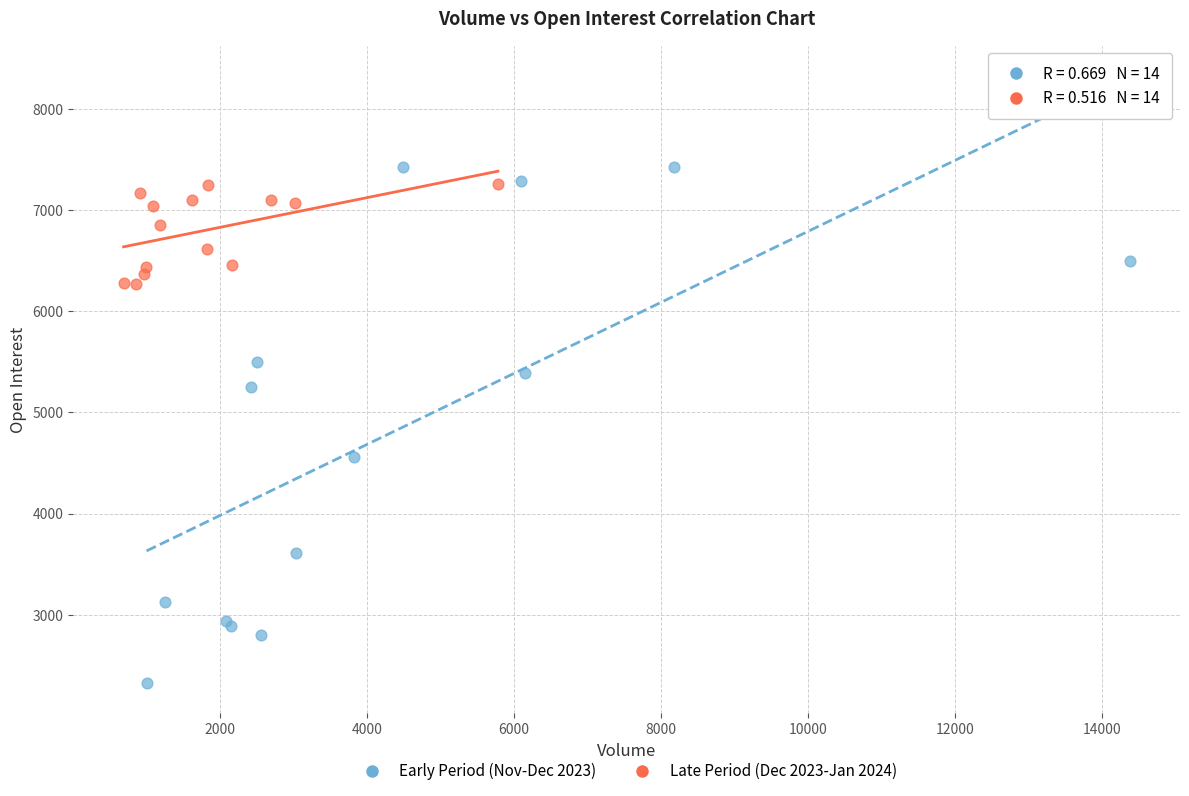

What are all the series names shown in the legend?

Early Period (Nov-Dec 2023), Late Period (Dec 2023-Jan 2024)